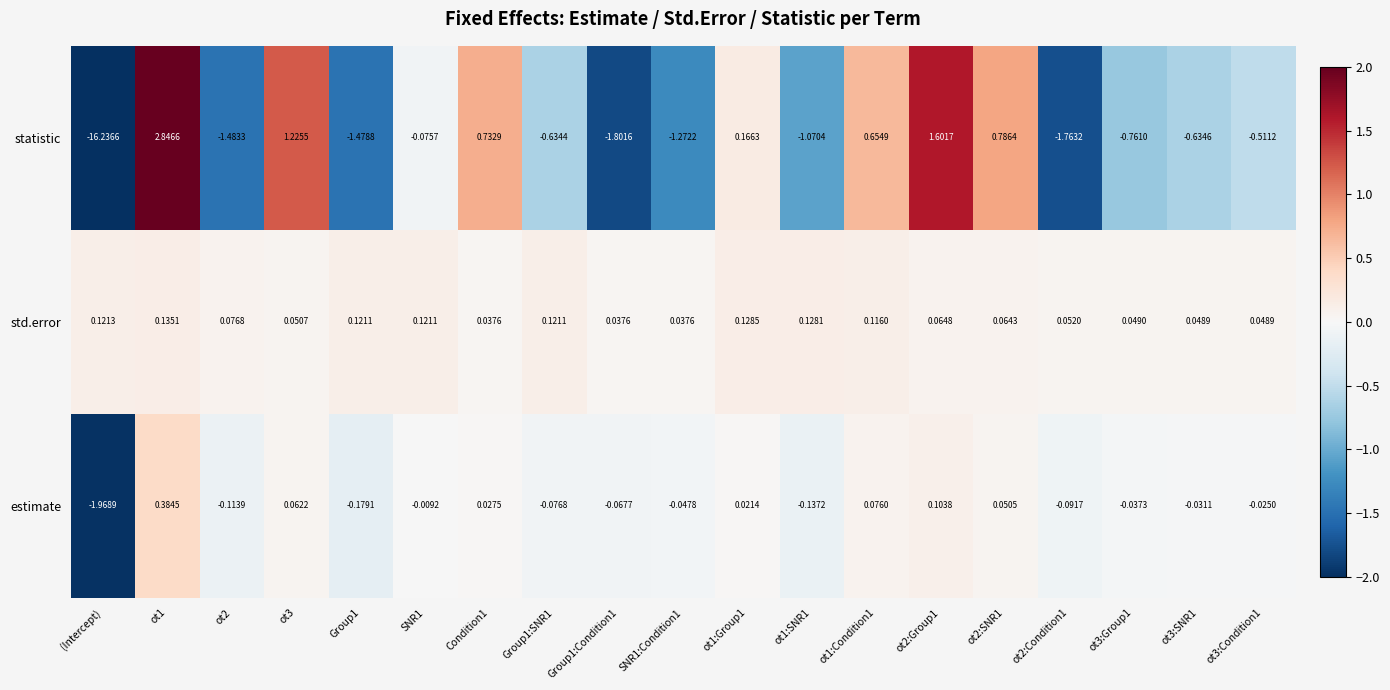

Which series has the widest spread of values?

statistic